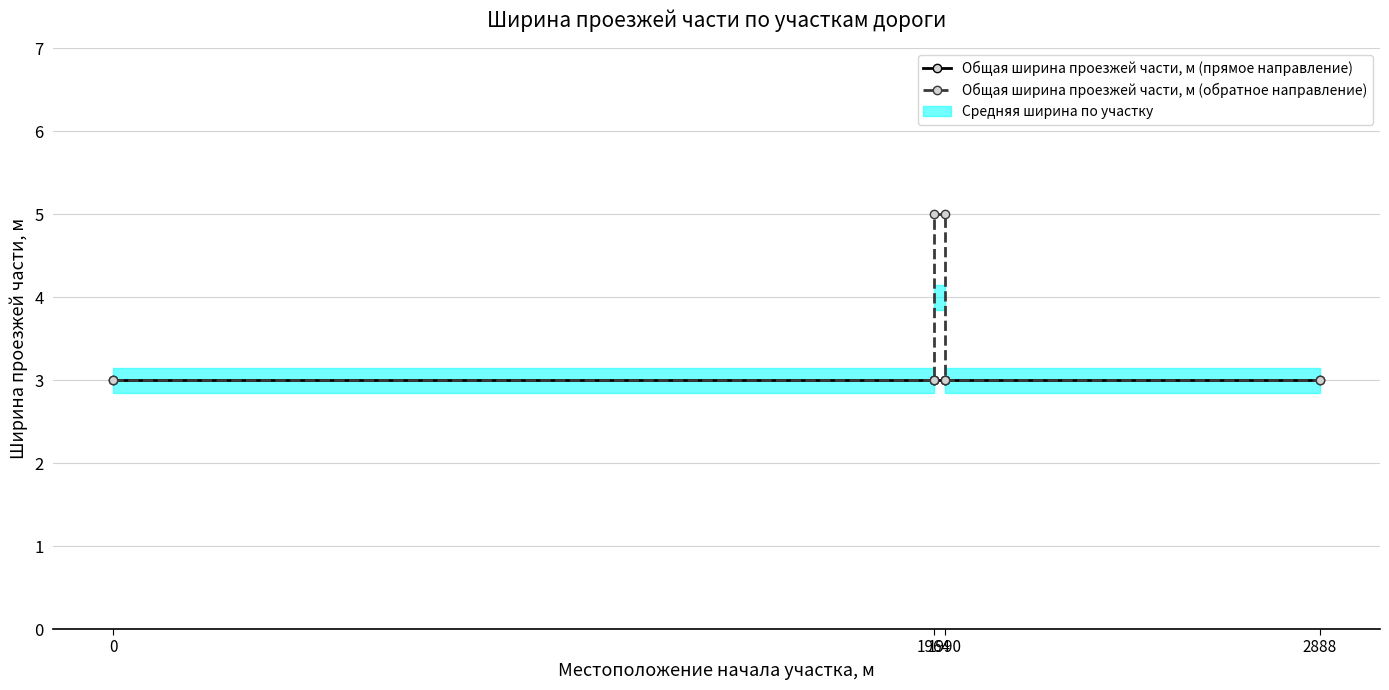

Reading left to right, what are all the values shown in this chart?

Общая ширина проезжей части, м (прямое направление): 3	3	3	3	3	3
Общая ширина проезжей части, м (обратное направление): 3	3	5	5	3	3